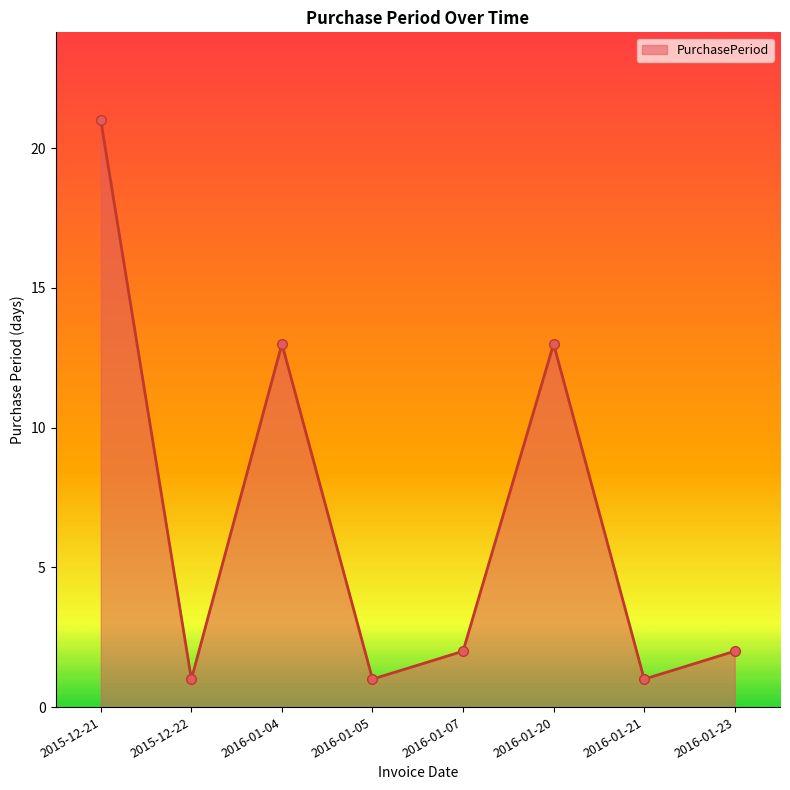

At which category does the data reach its first local peak?

2016-01-04